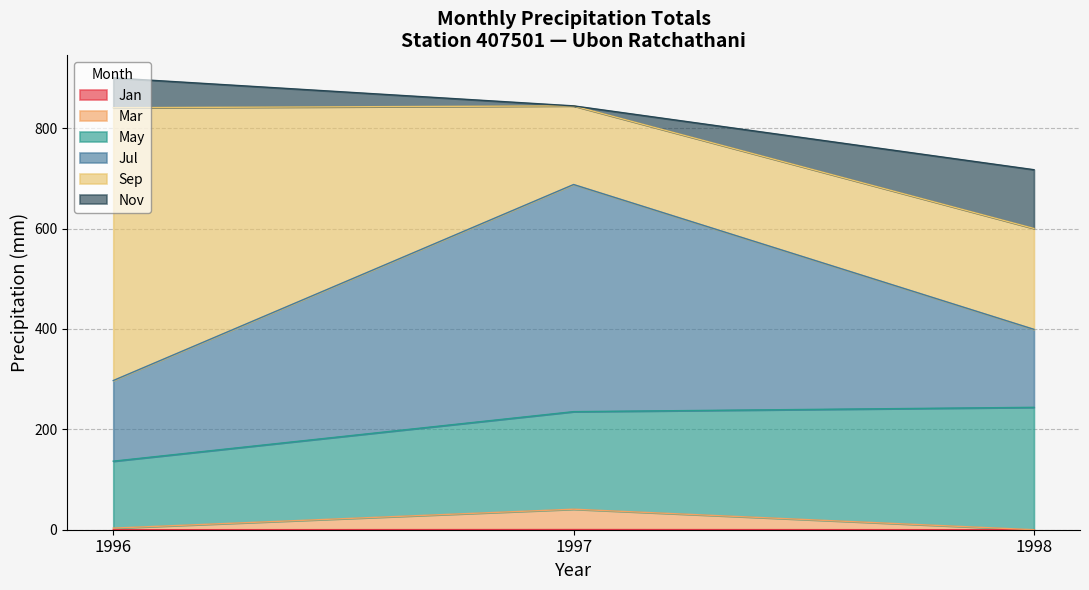

What is the sum of all Jul values?

768.7